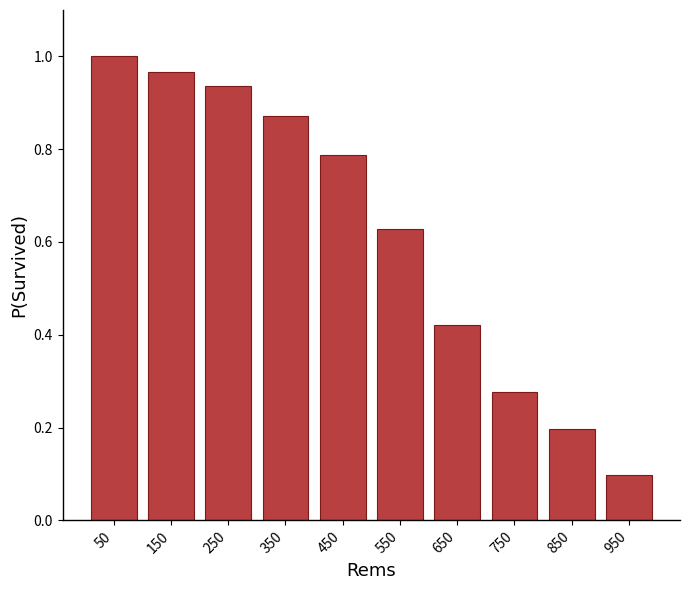

What is the sum of the values at 150 and 250?

1.9